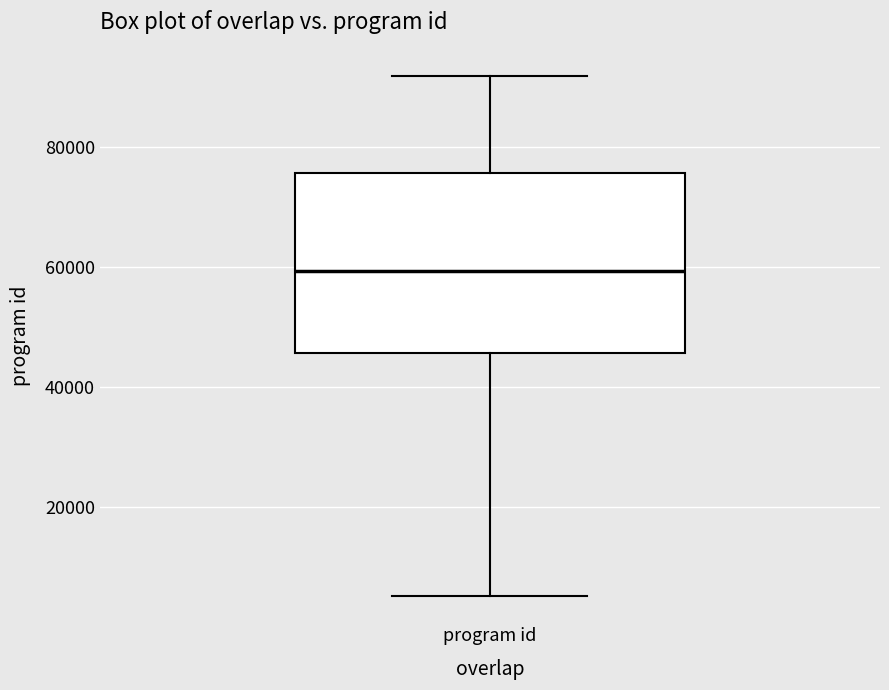

Transcribe this box plot: give where the median line is, the range the box spans, and where the two whiskers end, as read against the y-axis. The values are not printed on the chart, so give them approximately, as read against the axis.

median 60000, box 46000 to 76000, whiskers 6000 to 92000